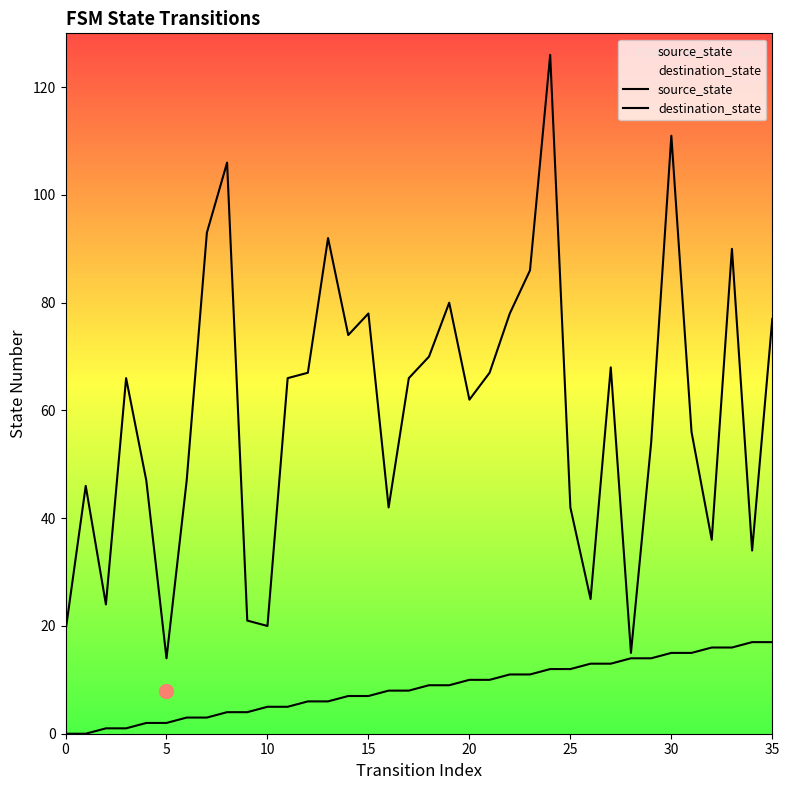

Reading right to left, extract all data points from this chart.

source_state: 17	17	16	16	15	15	14	14	13	13	12	12	11	11	10	10	9	9	8	8	7	7	6	6	5	5	4	4	3	3	2	2	1	1	0	0
destination_state: 77	34	90	36	56	111	54	15	68	25	42	126	86	78	67	62	80	70	66	42	78	74	92	67	66	20	21	106	93	47	14	47	66	24	46	19